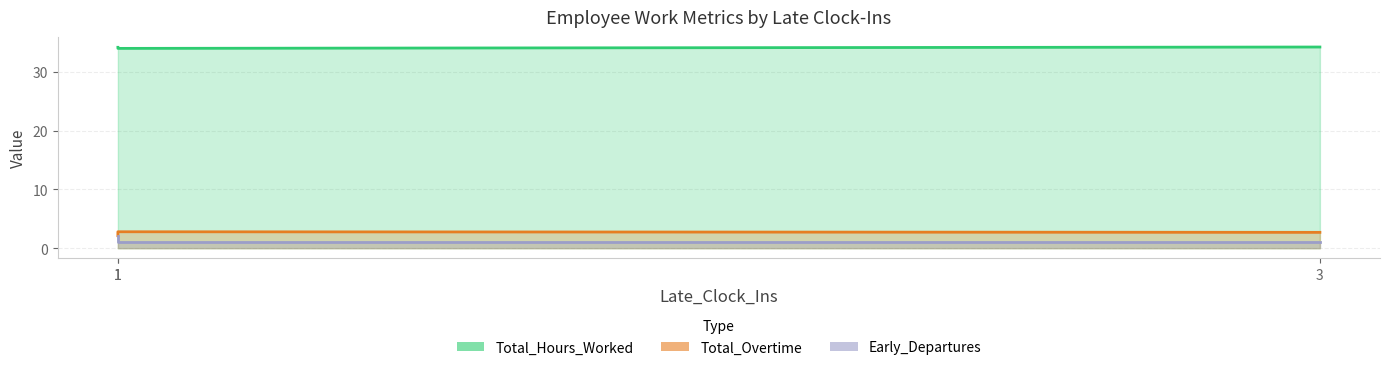

At which category is the sum across all series the highest?

1